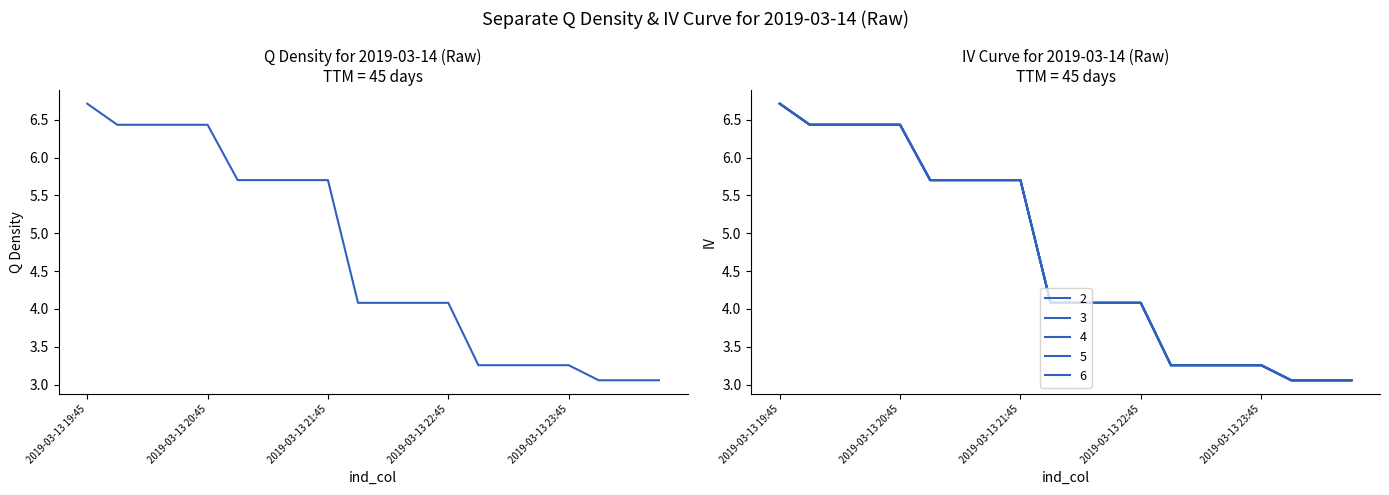

What is the maximum value shown in the chart?

6.7